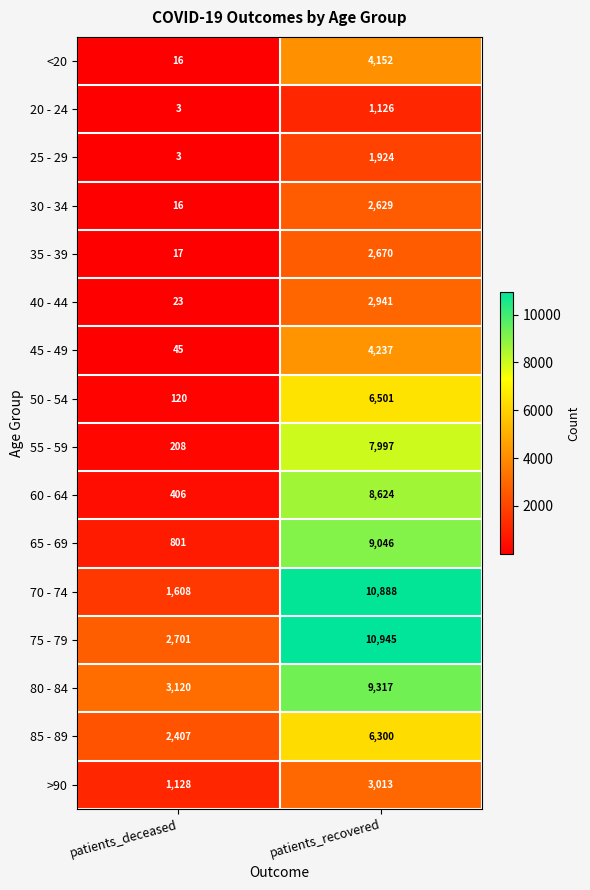

At which label is 30 - 34 closest to 1322?

patients_deceased